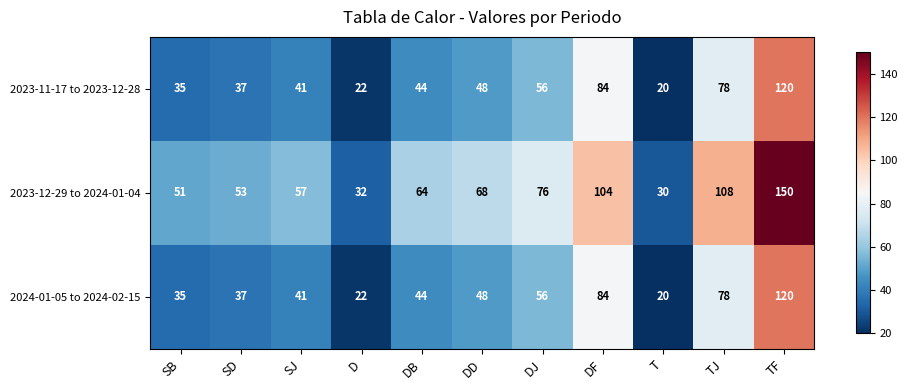

Which label corresponds to the smallest value in the chart?

T